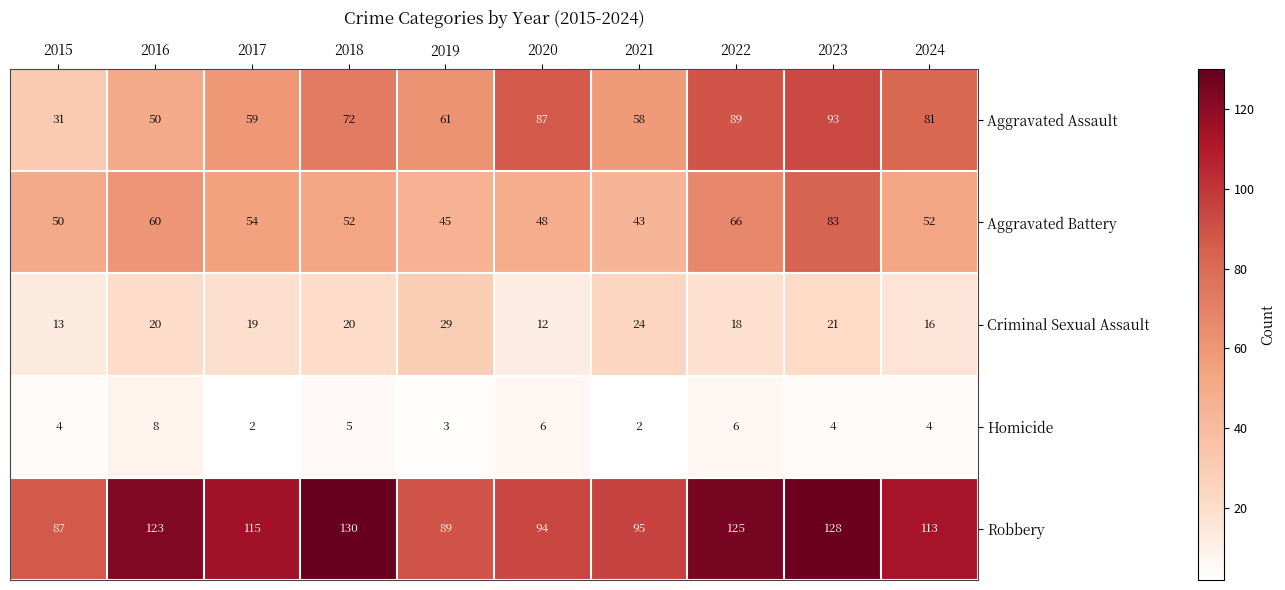

Which series changed the most between 2019 and 2024?

Robbery